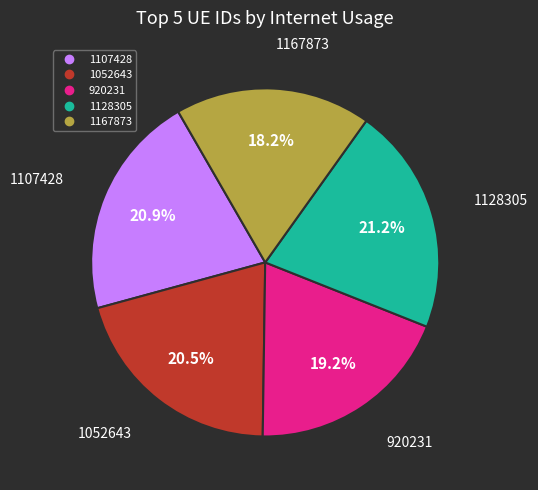

What is the smallest slice in the pie chart?

1167873